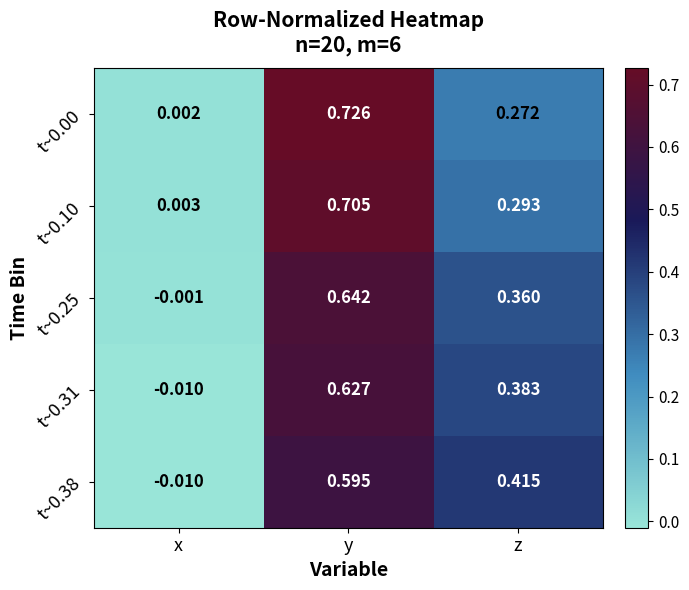

At which label does t~0.10 reach its peak?

y